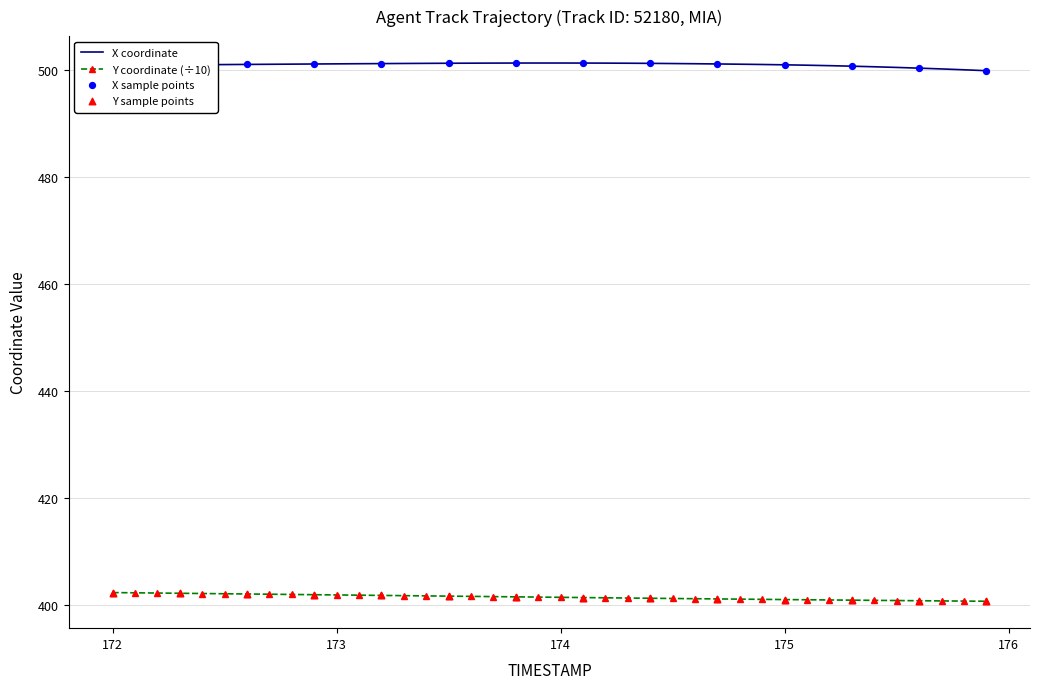

At how many categories does at least one series exceed 485?

40